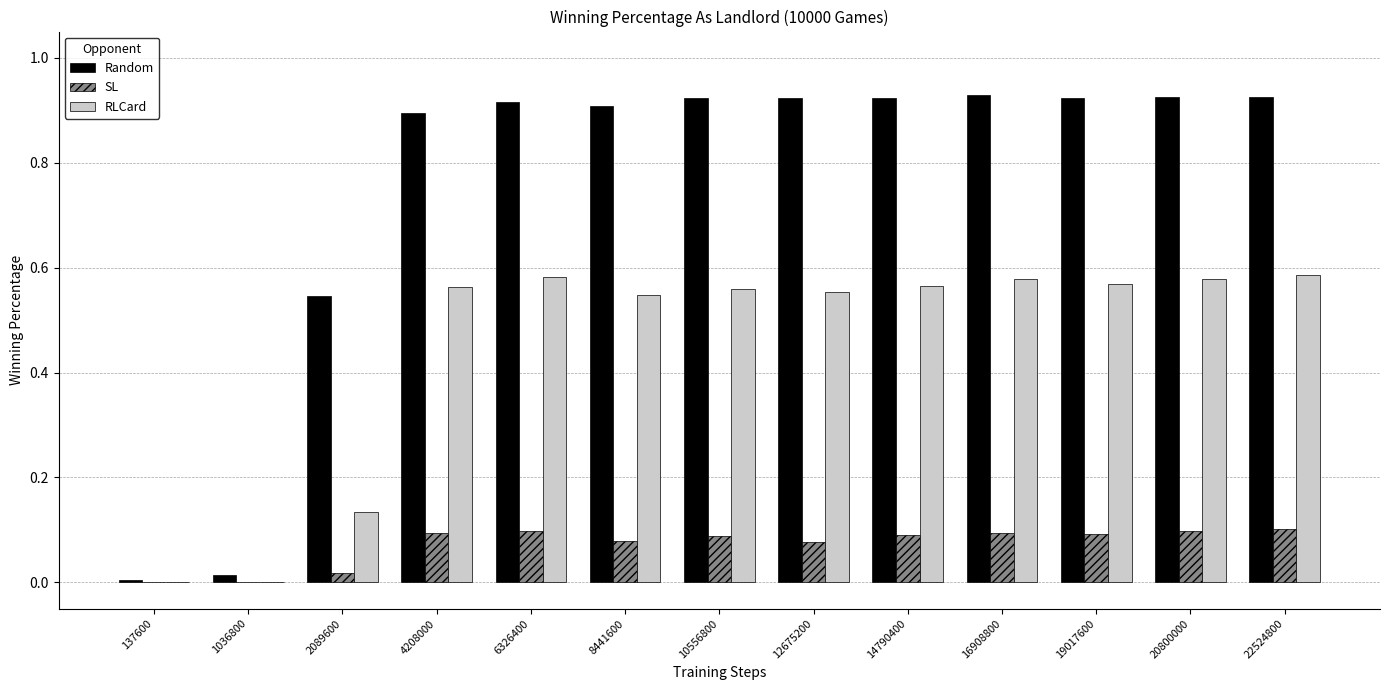

Is the value of SL at 19017600 greater than the value of Random at 20800000?

No